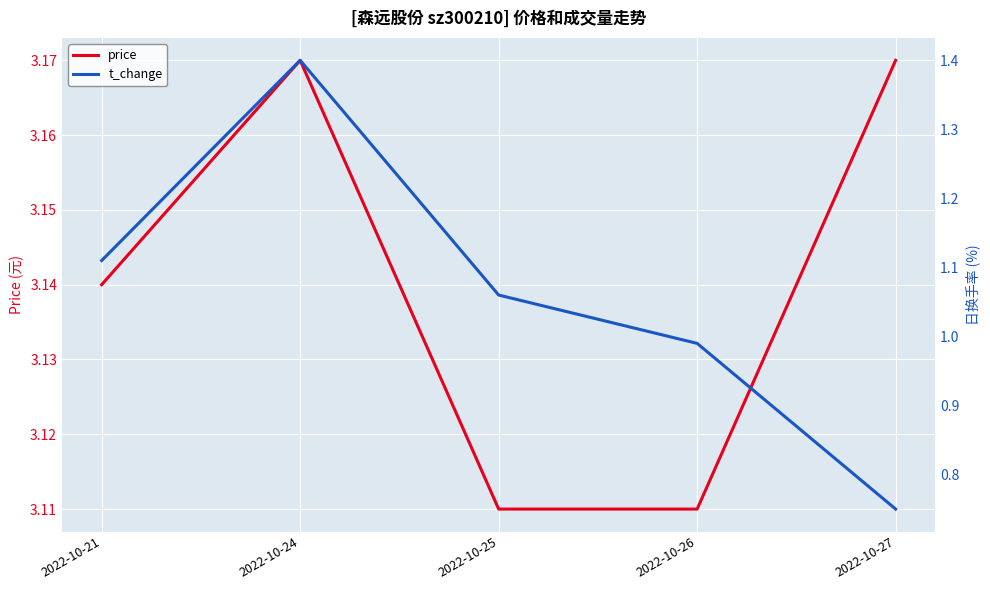

How many values in the t_change series exceed 1?

3